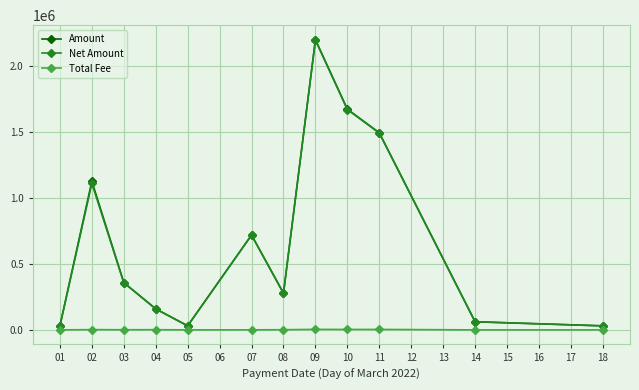

Is it true that Amount equals 30962.9 at 05?

True